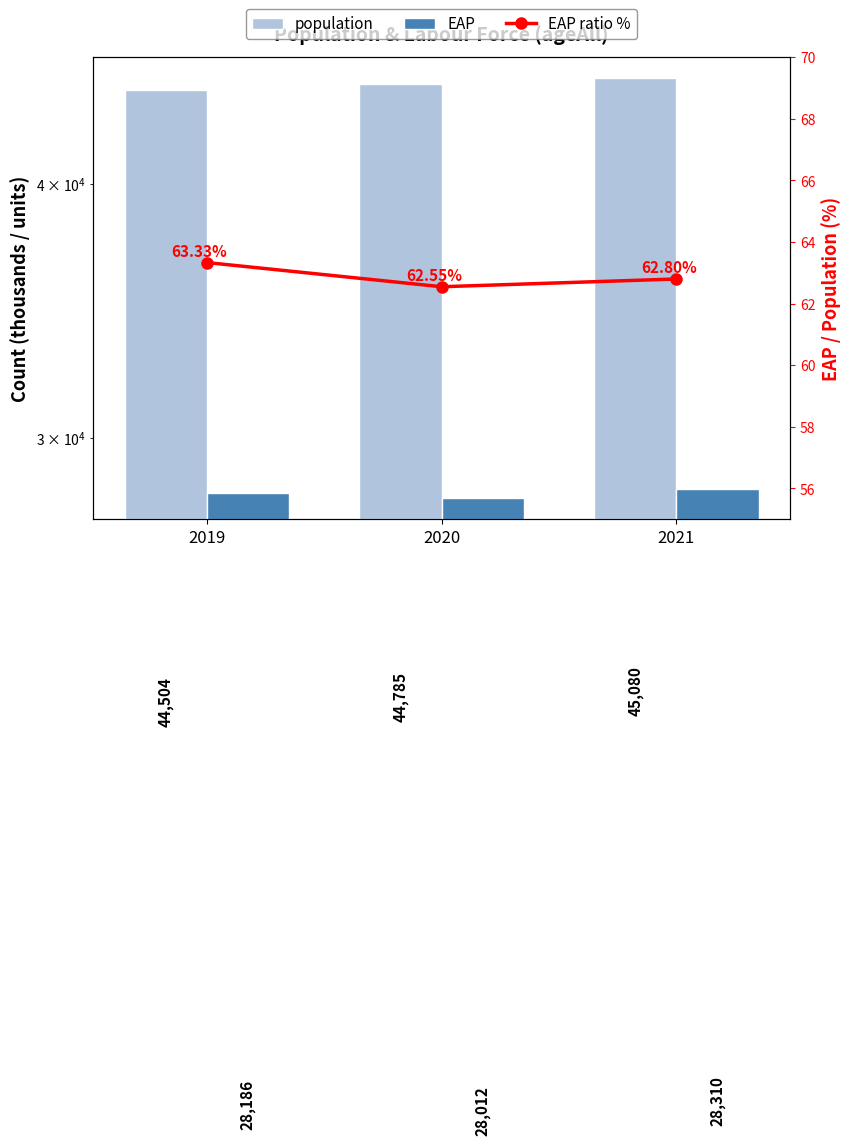

Is the value of EAP at 2021 greater than the value of EAP ratio % at 2020?

Yes